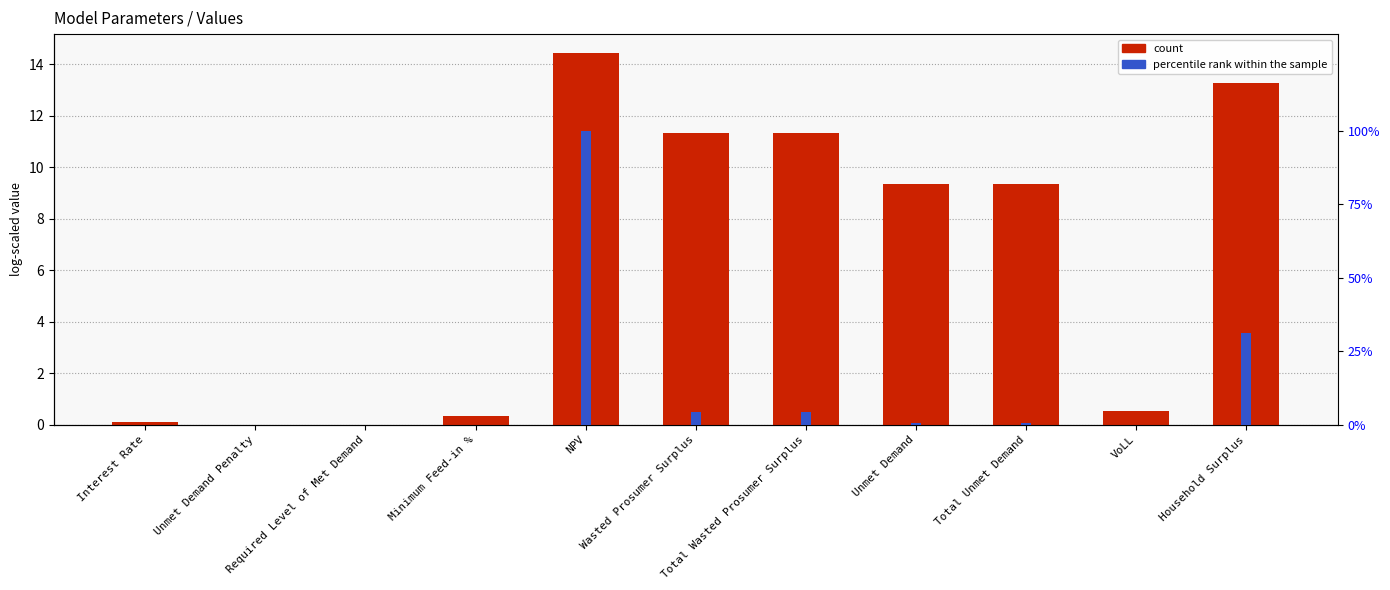

The value of count at Interest Rate is 0.1. True or false?

True